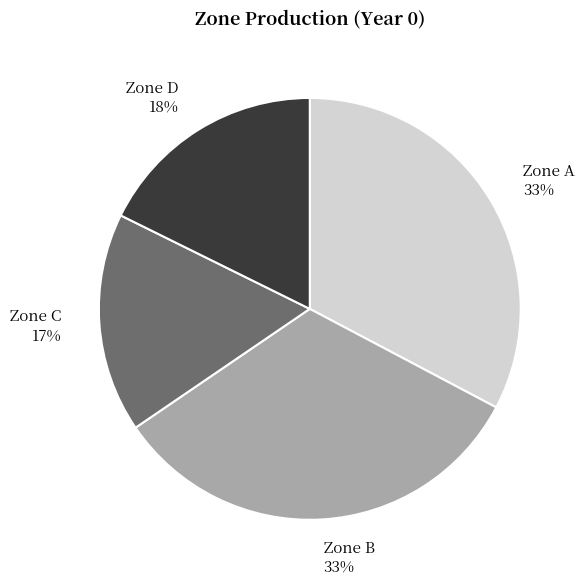

Is there any slice that represents more than half of the pie?

No